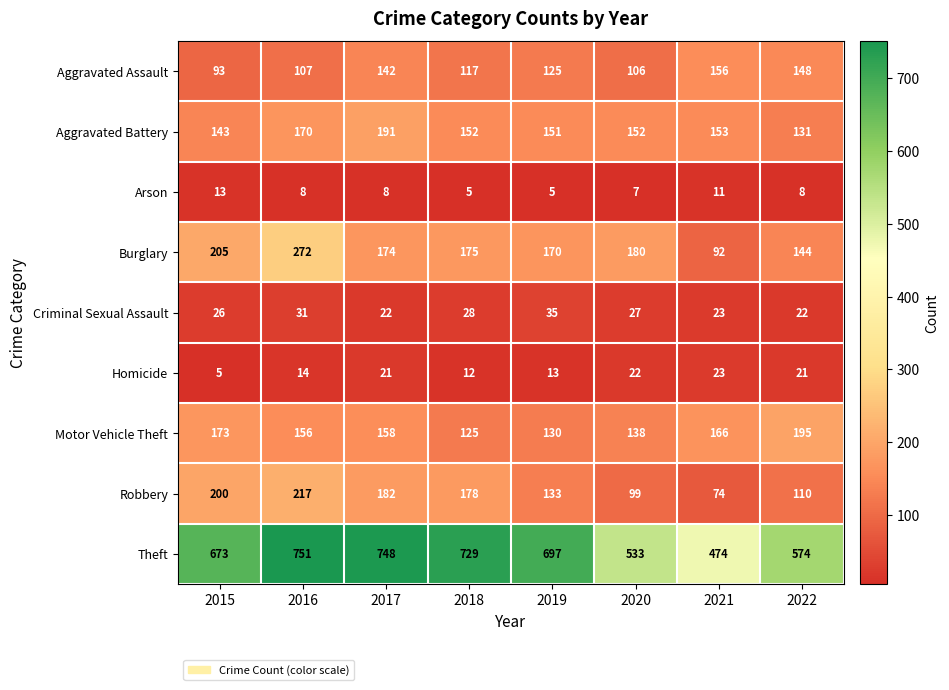

Rank the categories by Aggravated Assault value from highest to lowest.

2021, 2022, 2017, 2019, 2018, 2016, 2020, 2015